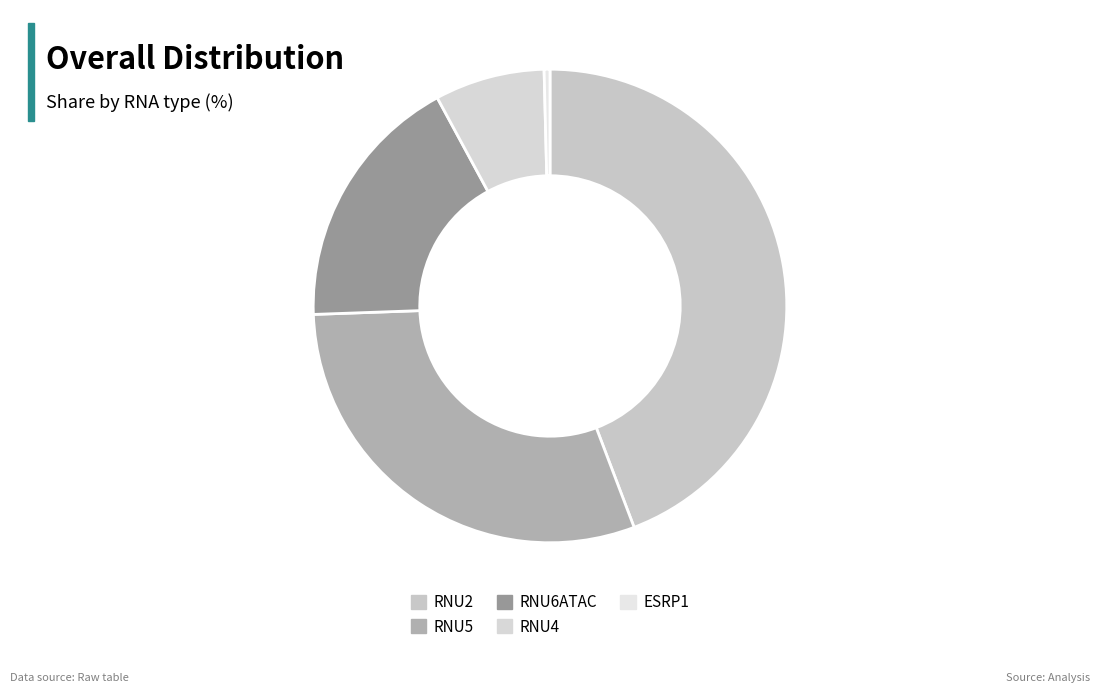

To the nearest percent, what is the difference between the RNU6ATAC and ESRP1 slice percentages?

17%